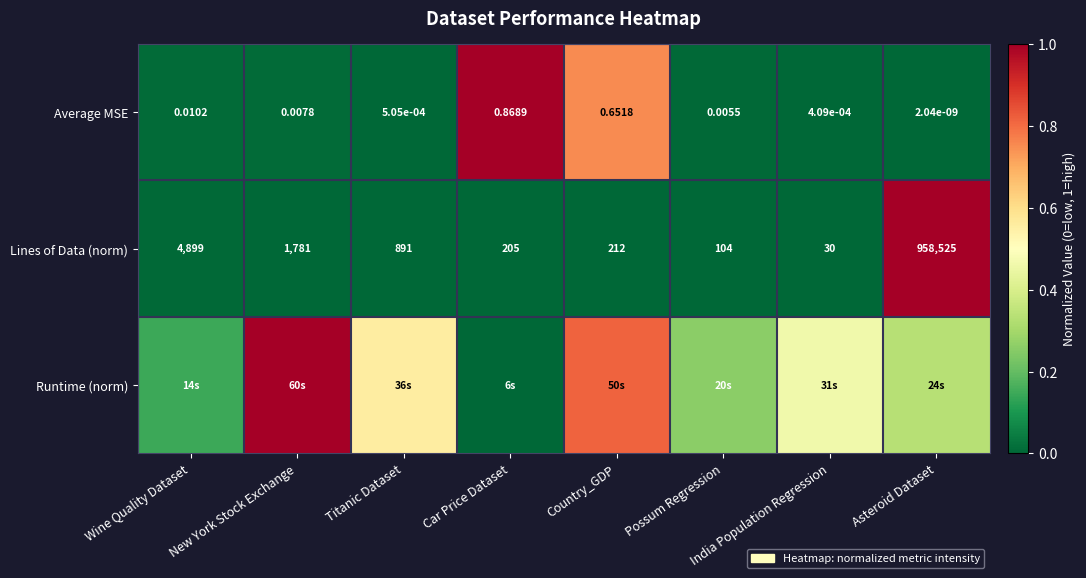

At which label does Lines of Data (norm) reach its peak?

Asteroid Dataset